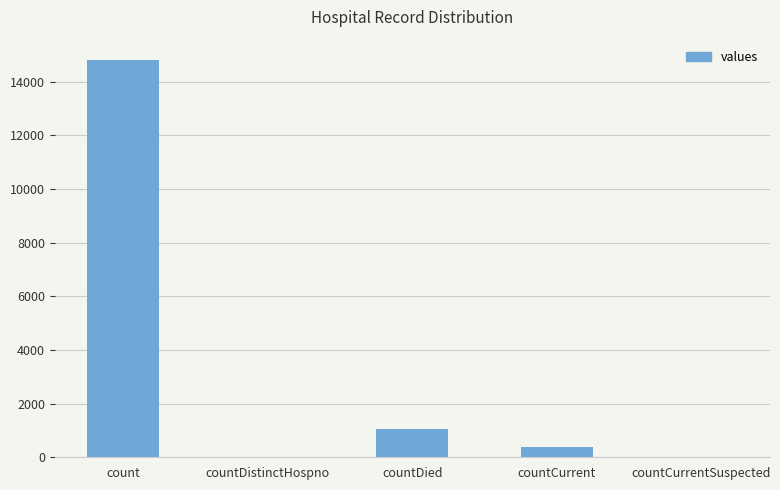

Which category has the highest value across all series?

count